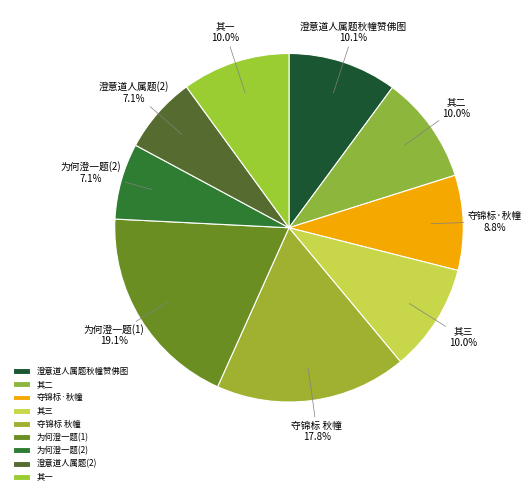

Which has a higher value, 夺锦标 秋幢 or 其三?

夺锦标 秋幢